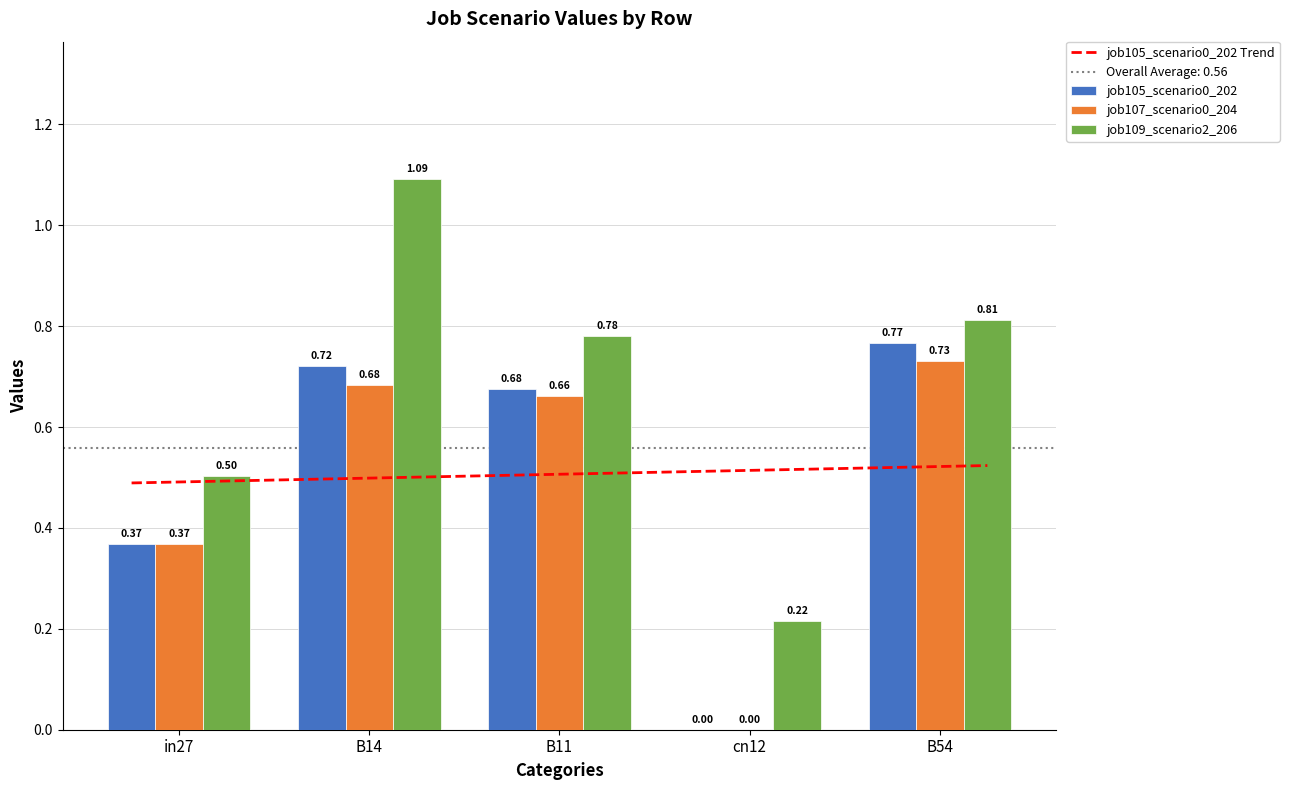

How many groups of bars are there?

5